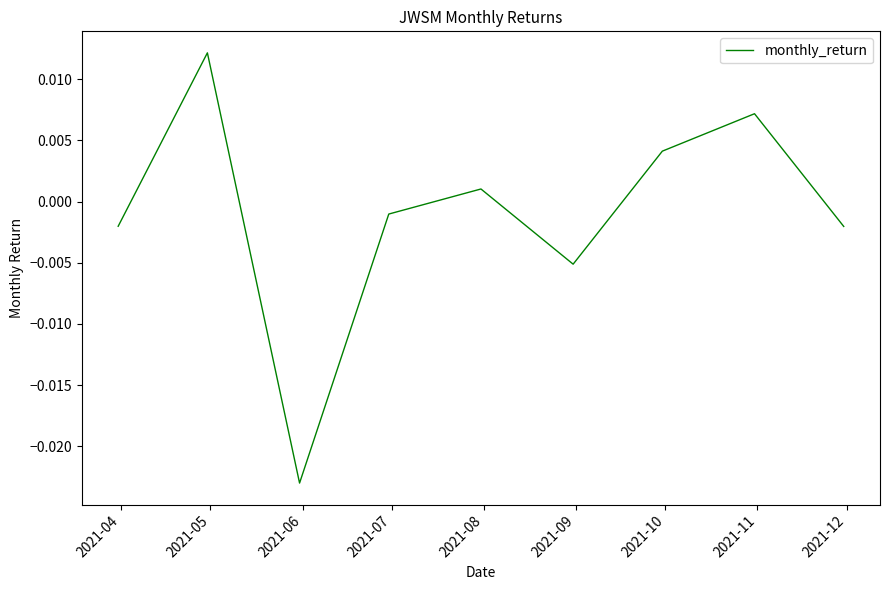

Is this an area chart (filled region under the line)?

No